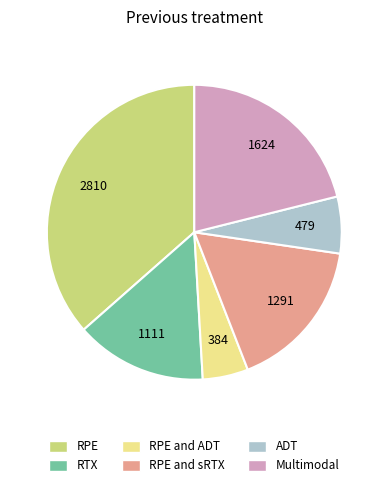

Which slice is the largest?

RPE